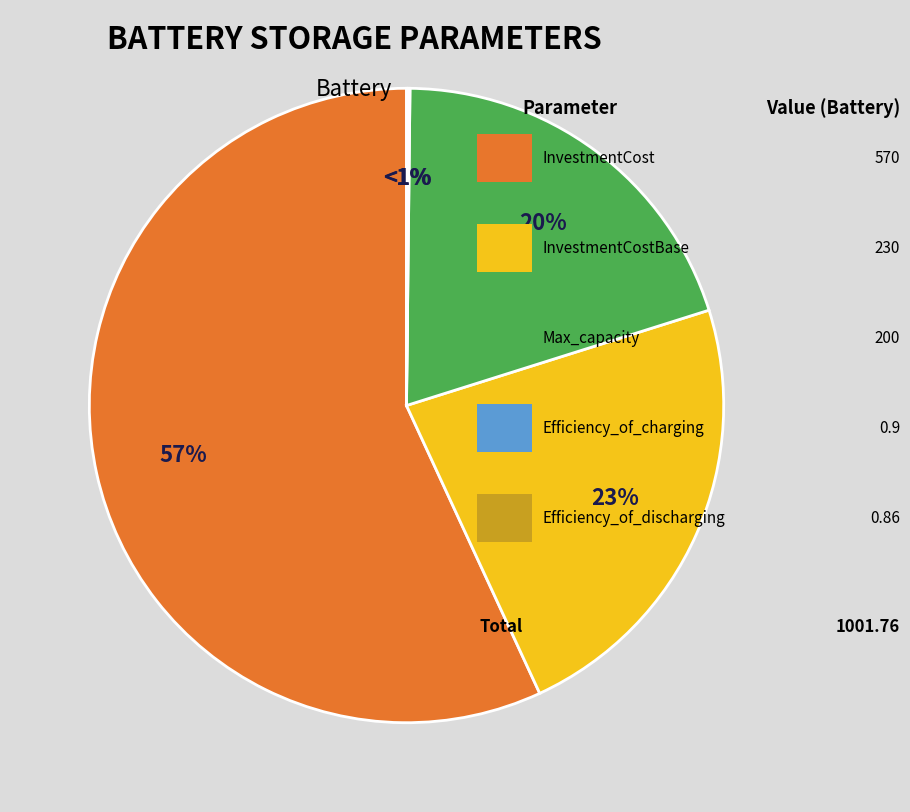

What percentage is the InvestmentCostBase slice, to the nearest percent?

23%